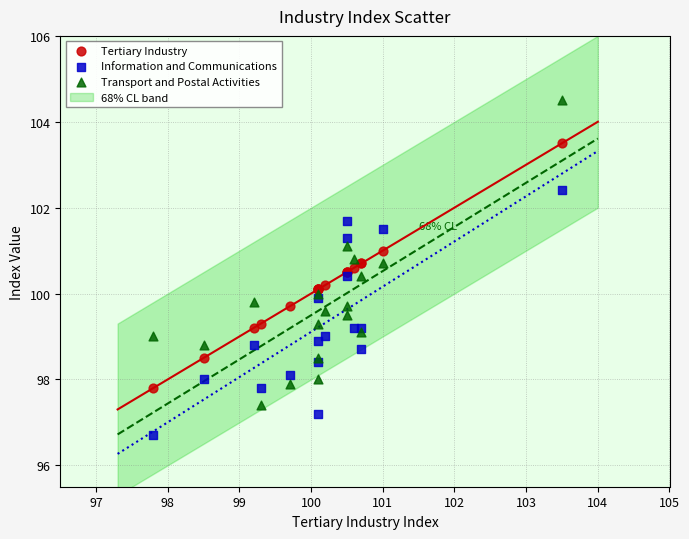

Which series reaches the minimum Y coordinate?

Information and Communications